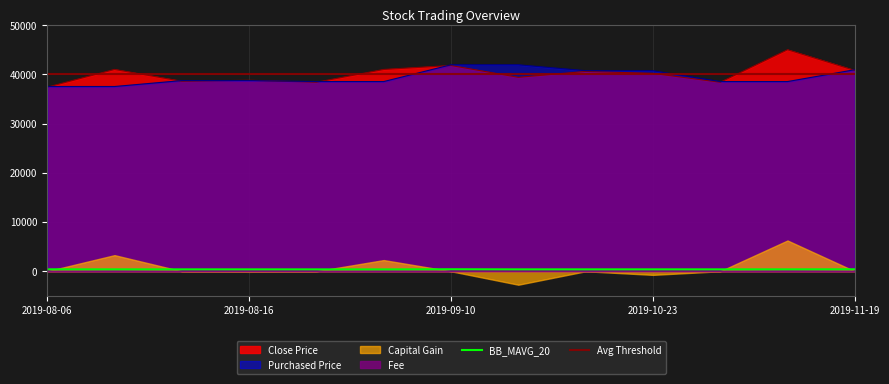

At which label is Close Price closest to 41200?

2019-08-14